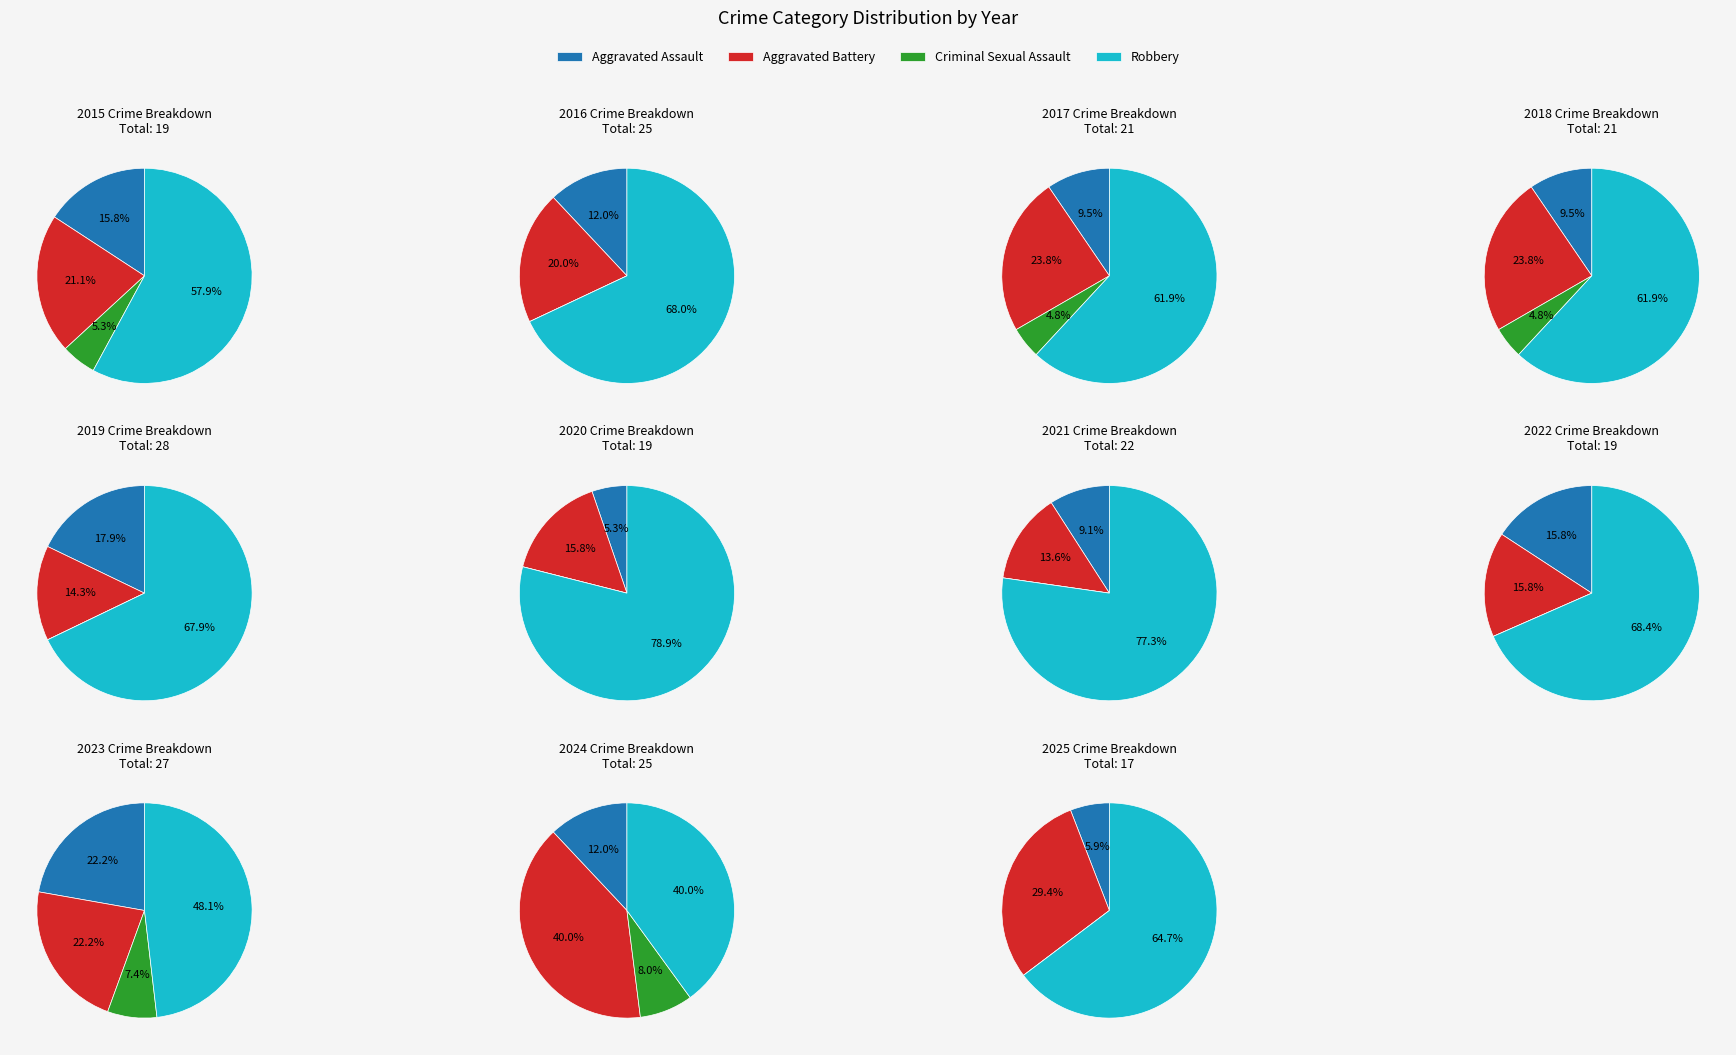

Does 2015 represent more than half of the total?

No